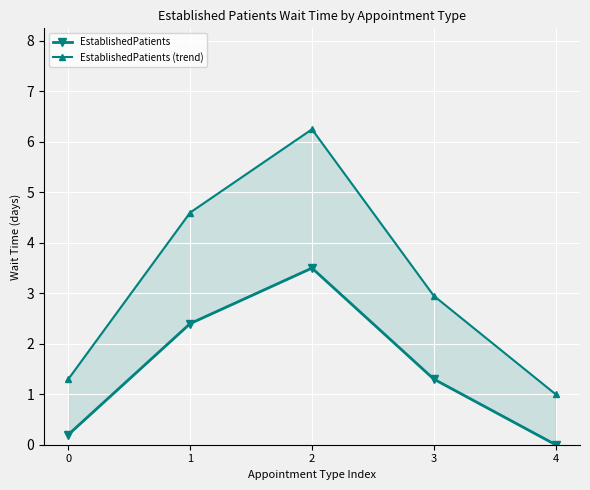

Read the EstablishedPatients value at 1.

2.4